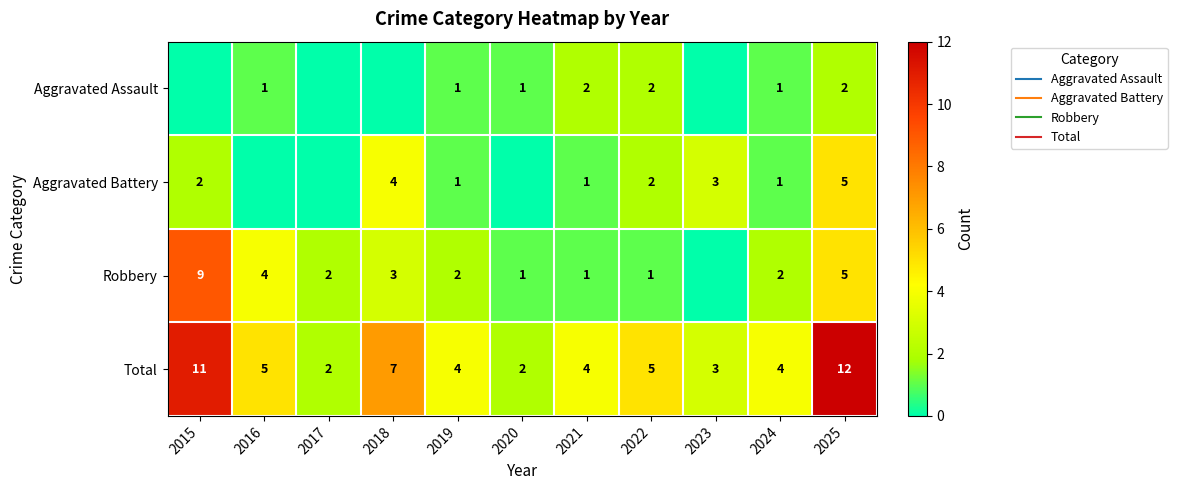

Where is Aggravated Assault nearest to the value 1?

2016